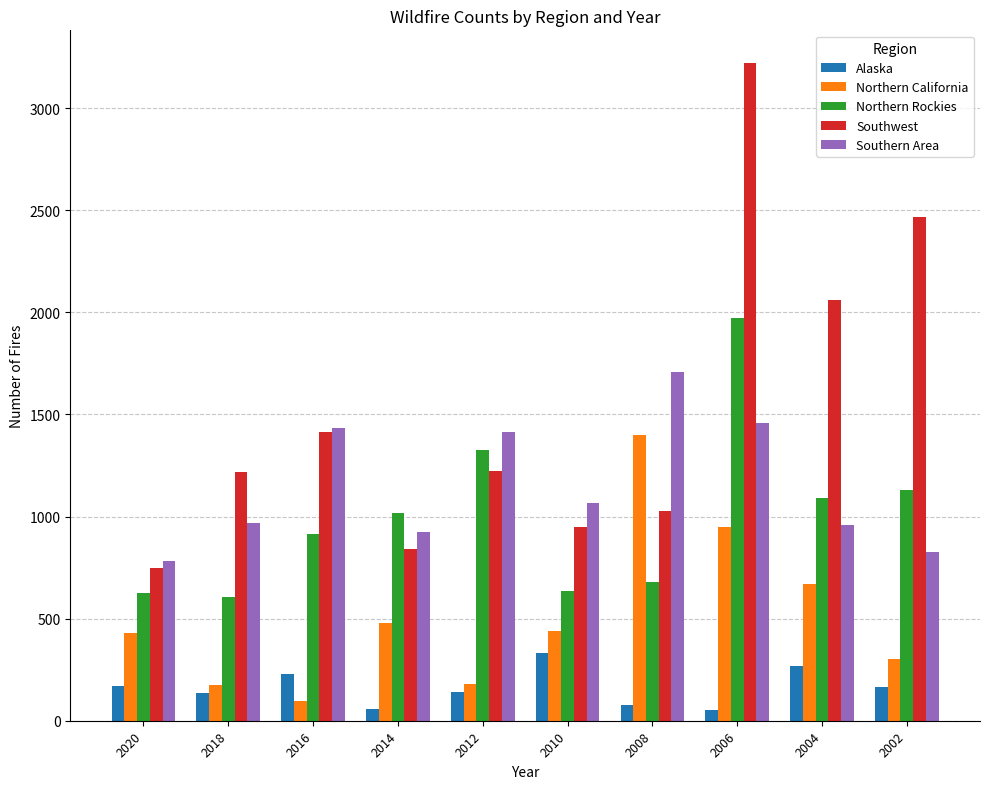

What is the minimum value for Northern Rockies?

604